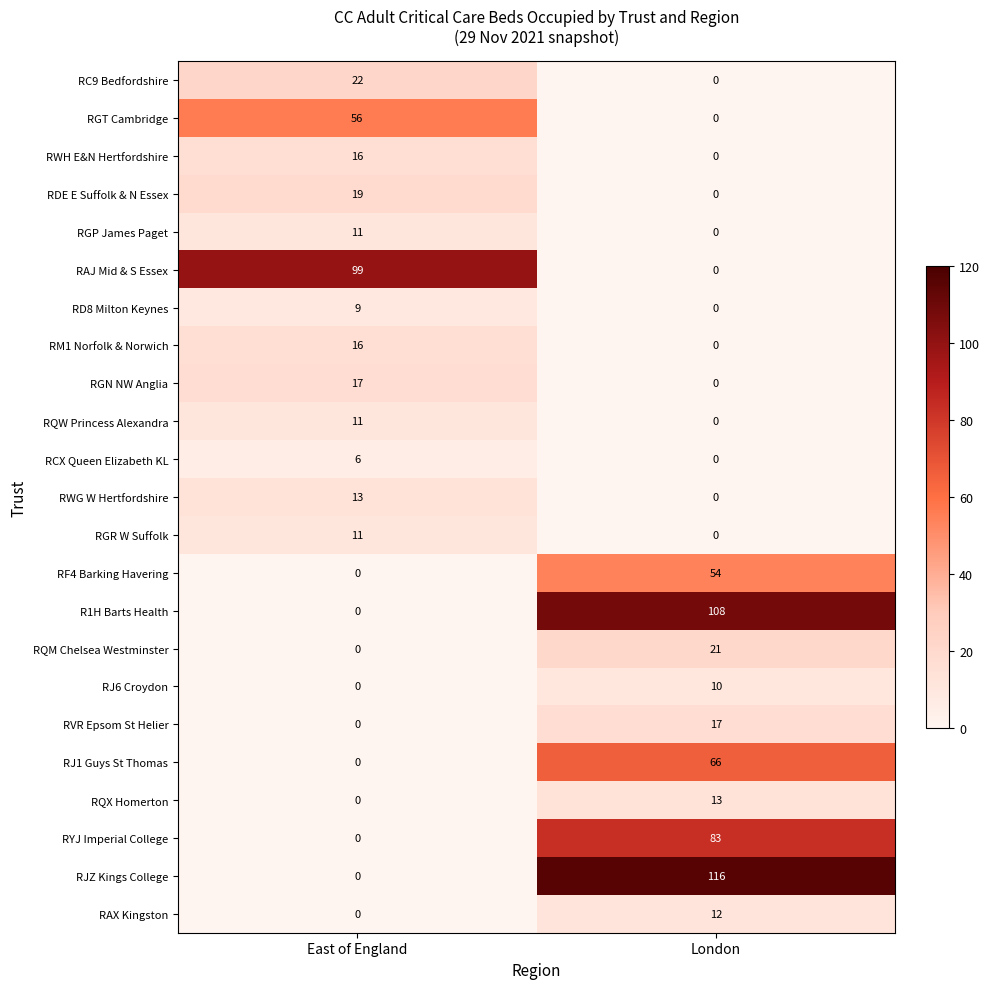

What is the sum of the RVR Epsom St Helier values at East of England and London?

17